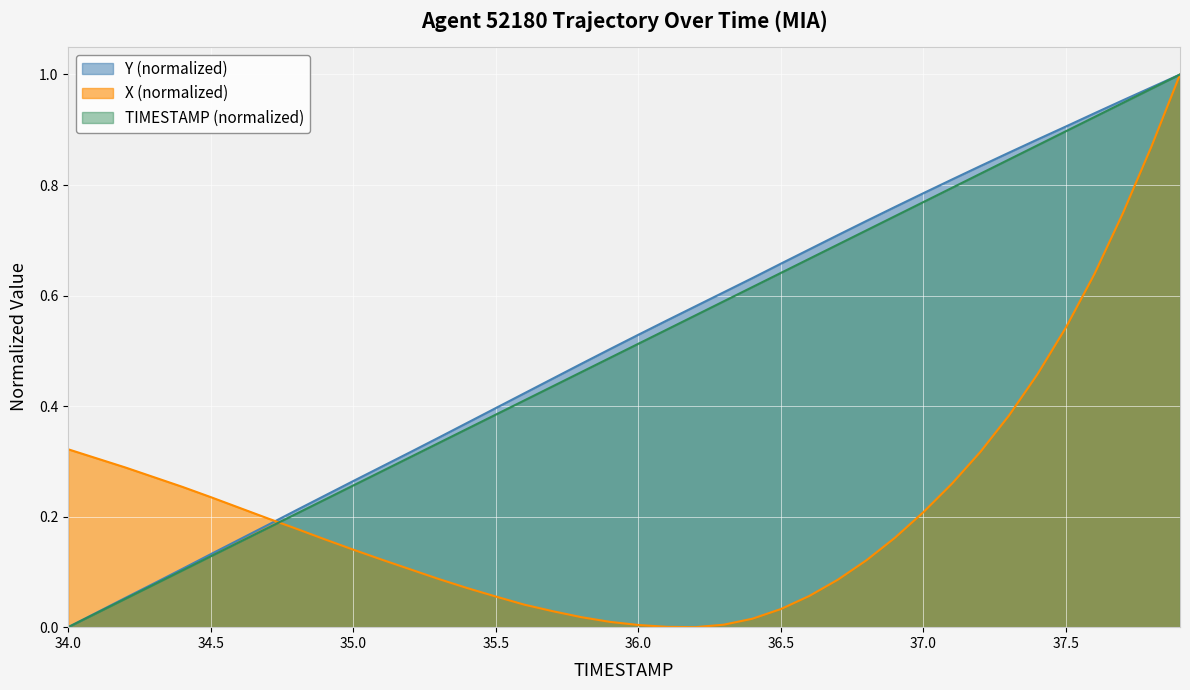

Is it true that Y (normalized) equals 0.5 at 35.0?

False